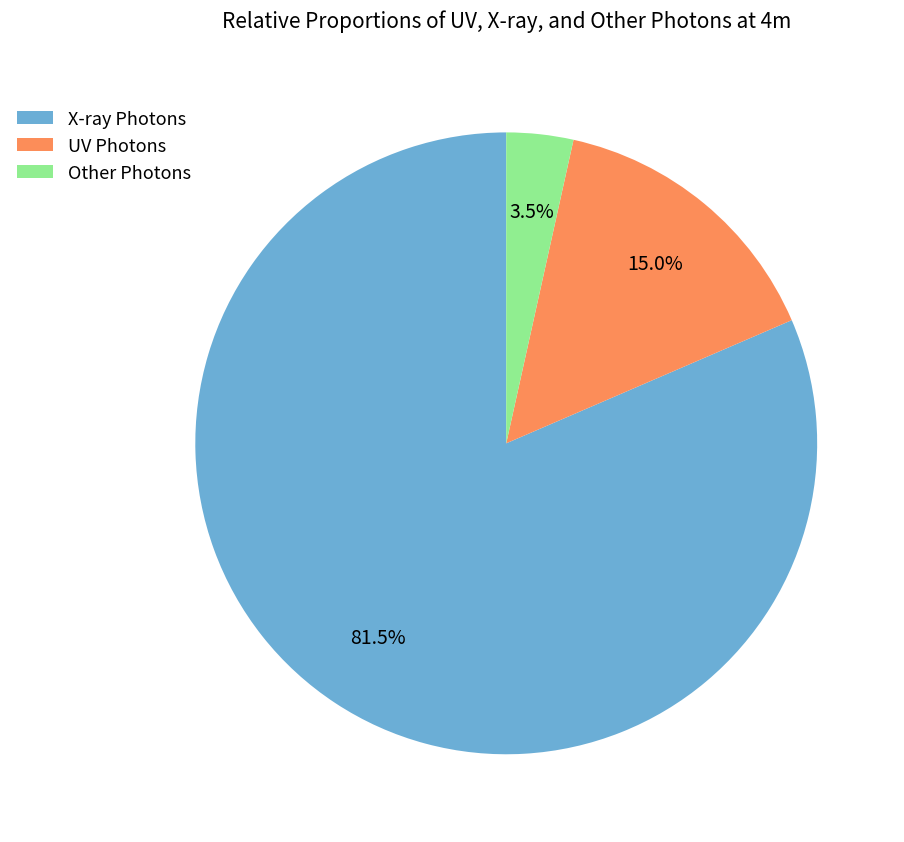

Between X-ray Photons and Other Photons, which is larger?

X-ray Photons